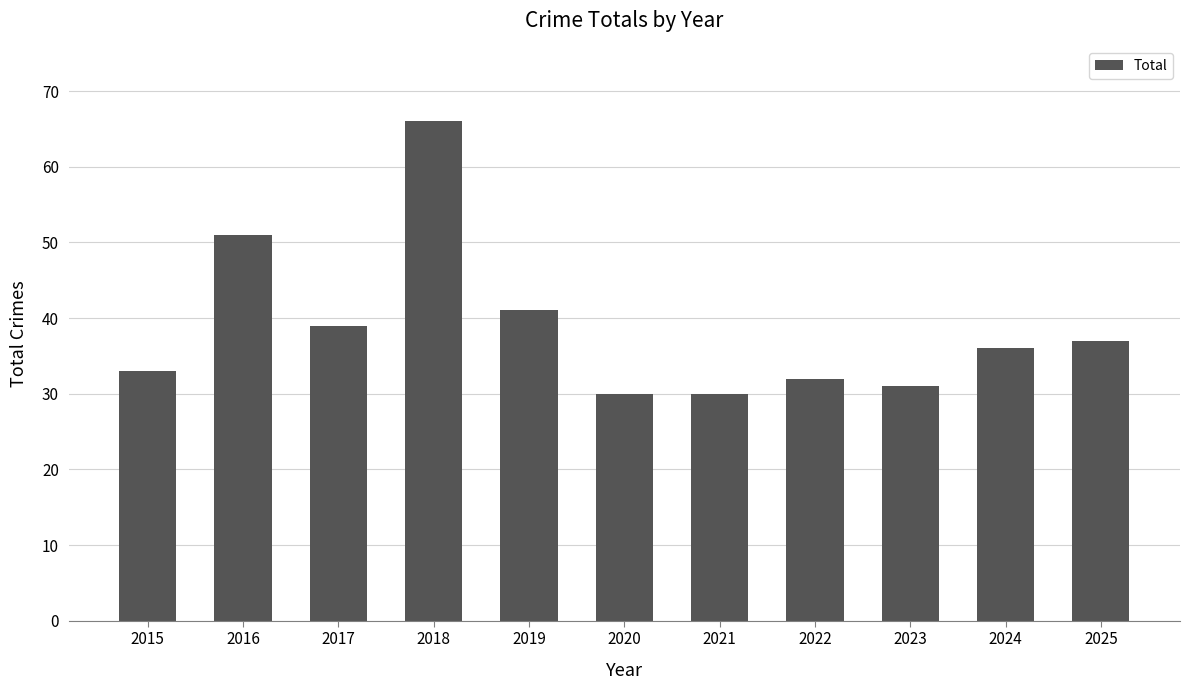

What is the maximum value shown in the chart?

66